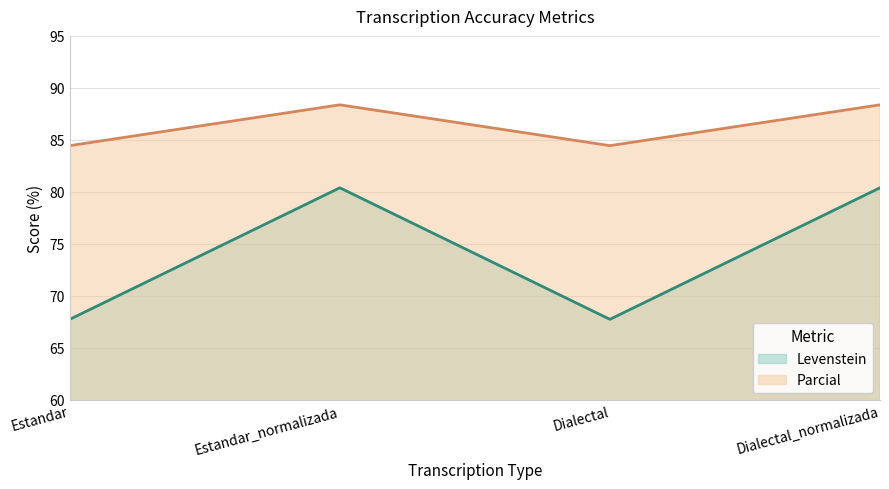

Reading left to right, extract all data points from this chart.

Levenstein: Estandar=67.7	Estandar_normalizada=80.4	Dialectal=67.7	Dialectal_normalizada=80.4
Parcial: Estandar=84.4	Estandar_normalizada=88.4	Dialectal=84.4	Dialectal_normalizada=88.4